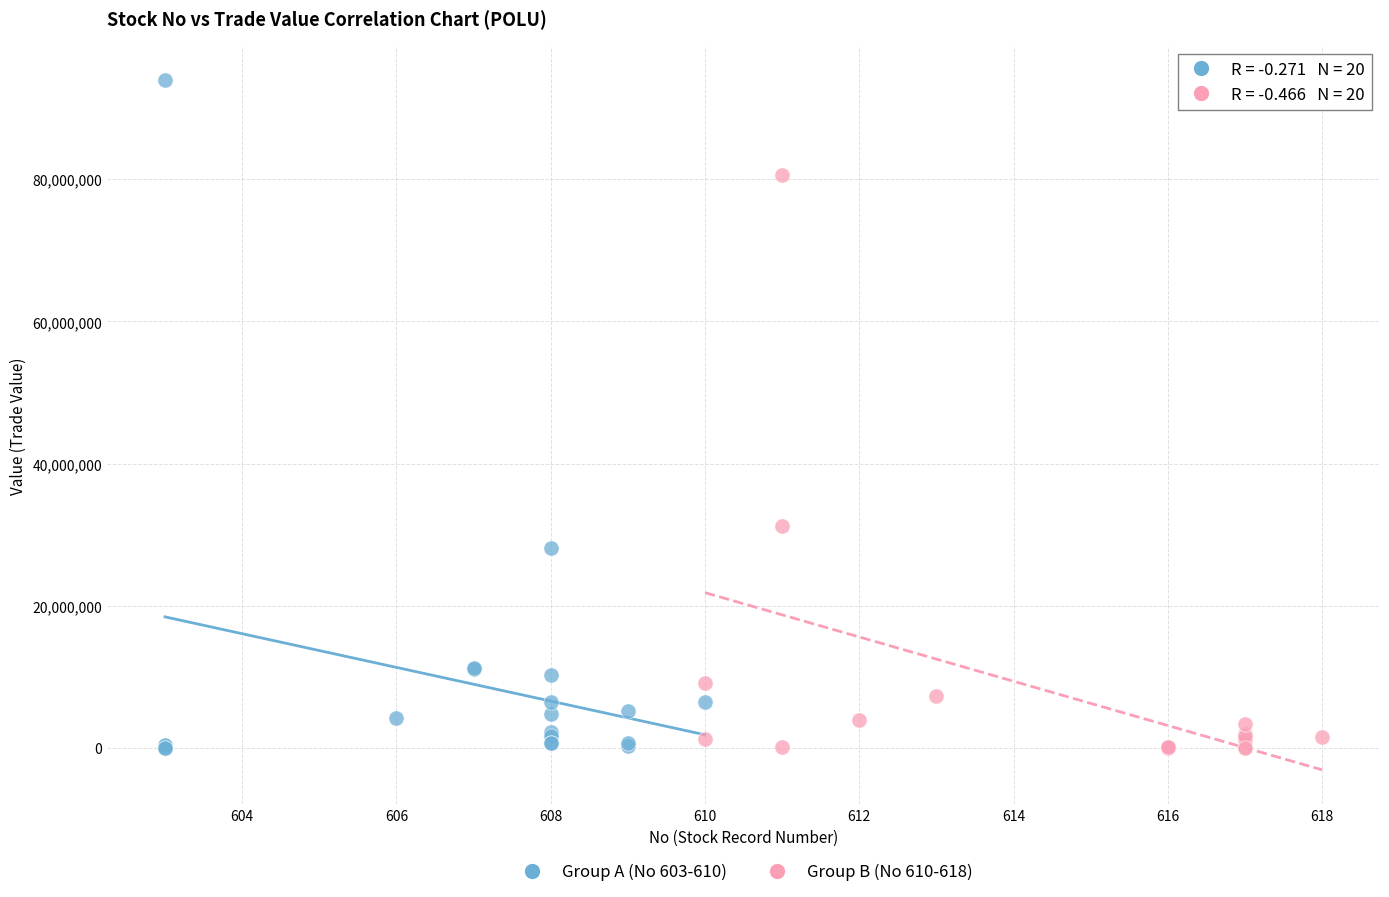

Which series reaches the maximum Y coordinate?

Group A (No 603-610)